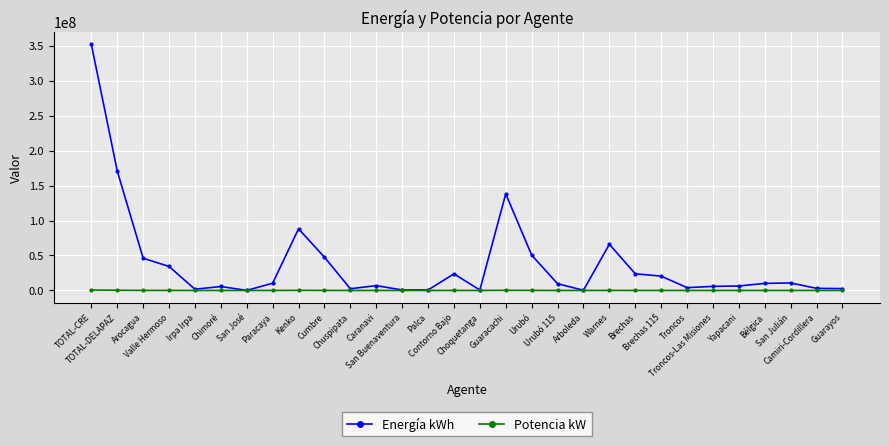

What is the sum of the Energía kWh values at Paracaya and Urubó 115?

20013882